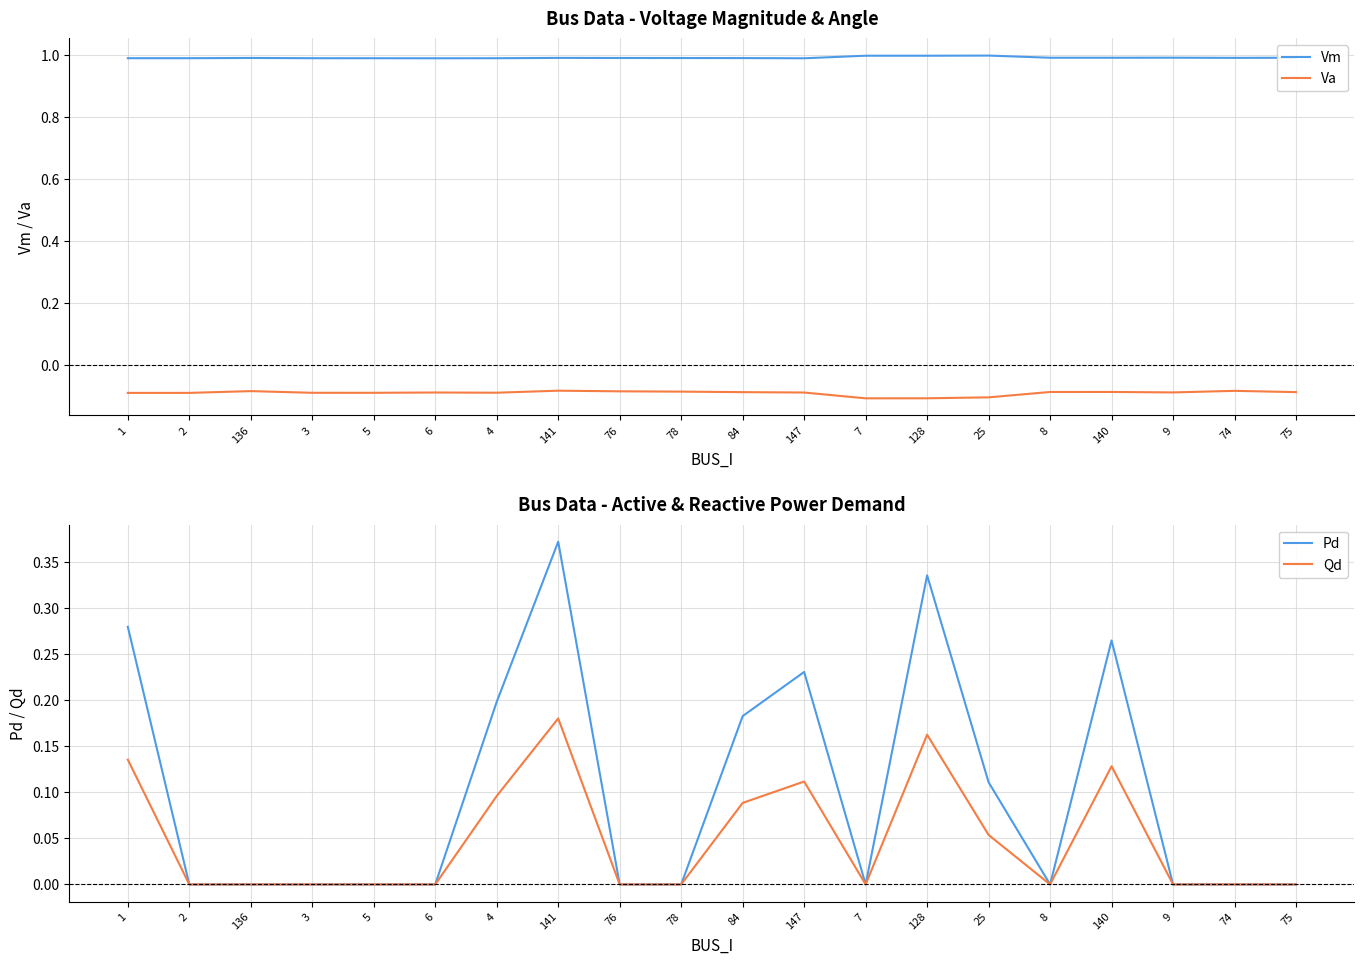

What are all the series names shown in the legend?

Vm, Va, Pd, Qd